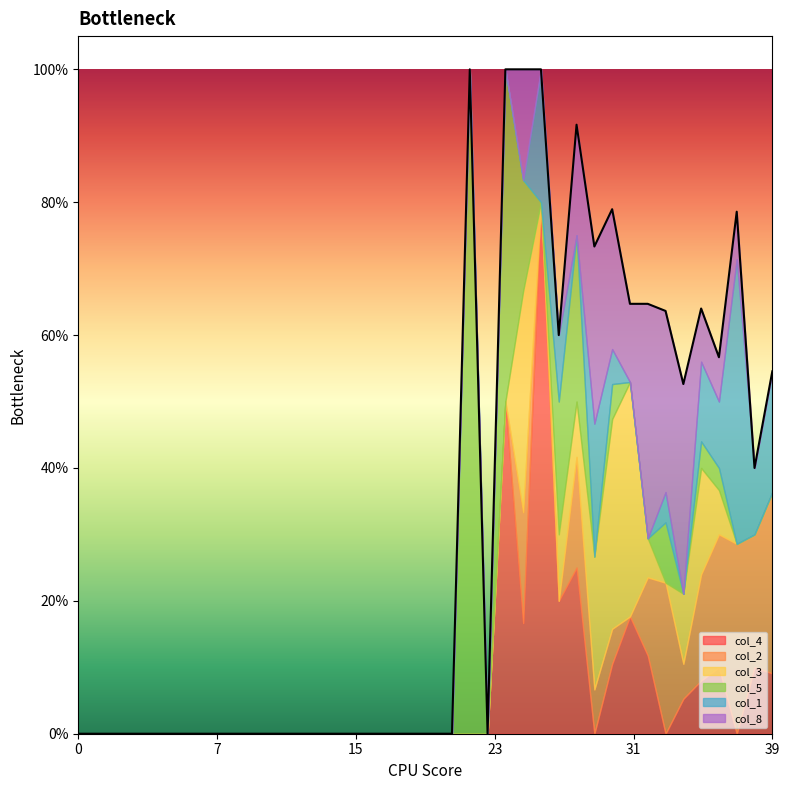

At which label does col_3 reach its peak?

31